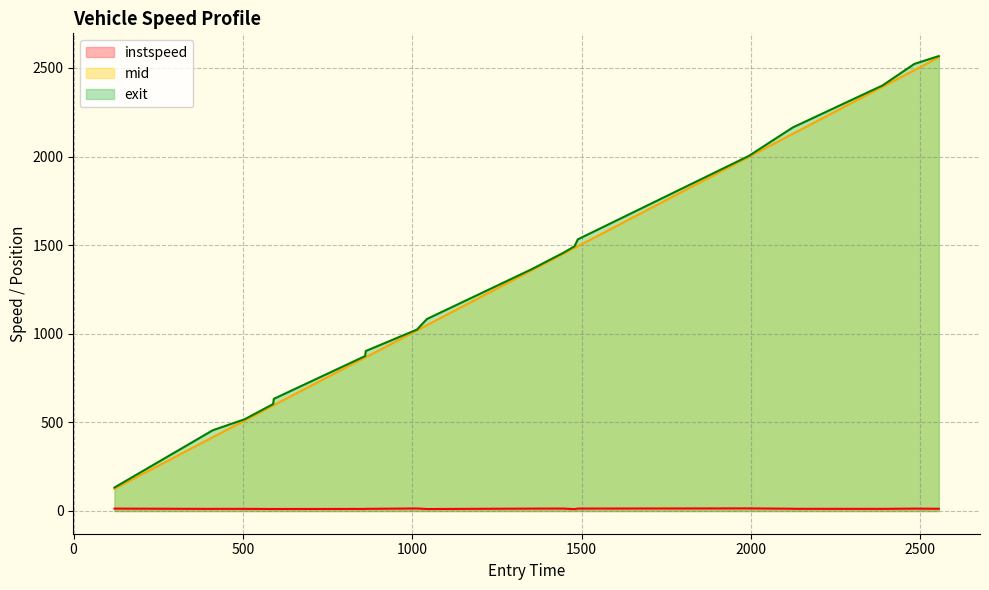

True or false: instspeed and mid cross at least once.

False